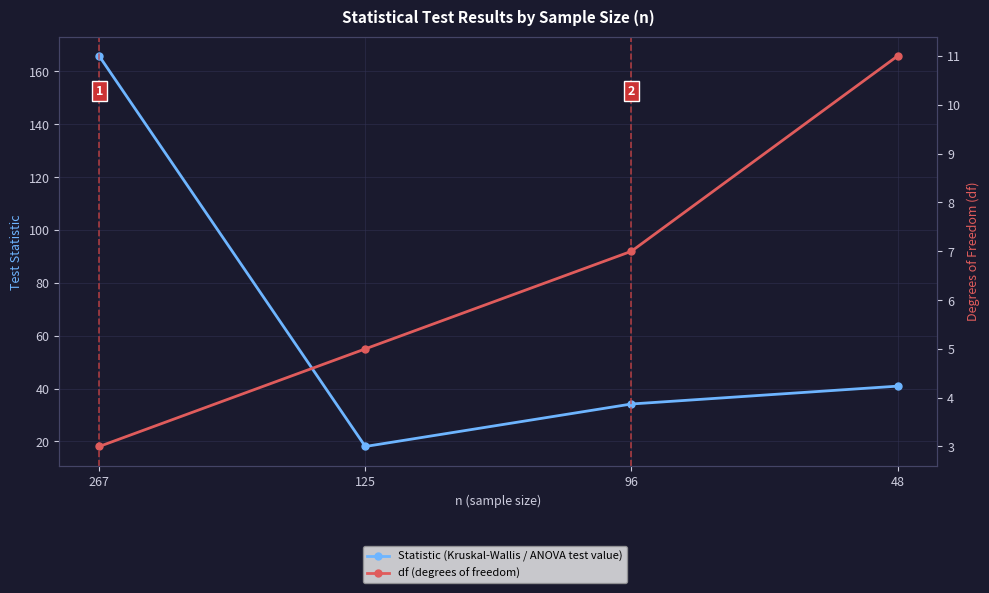

What is the smallest value displayed?

3.0